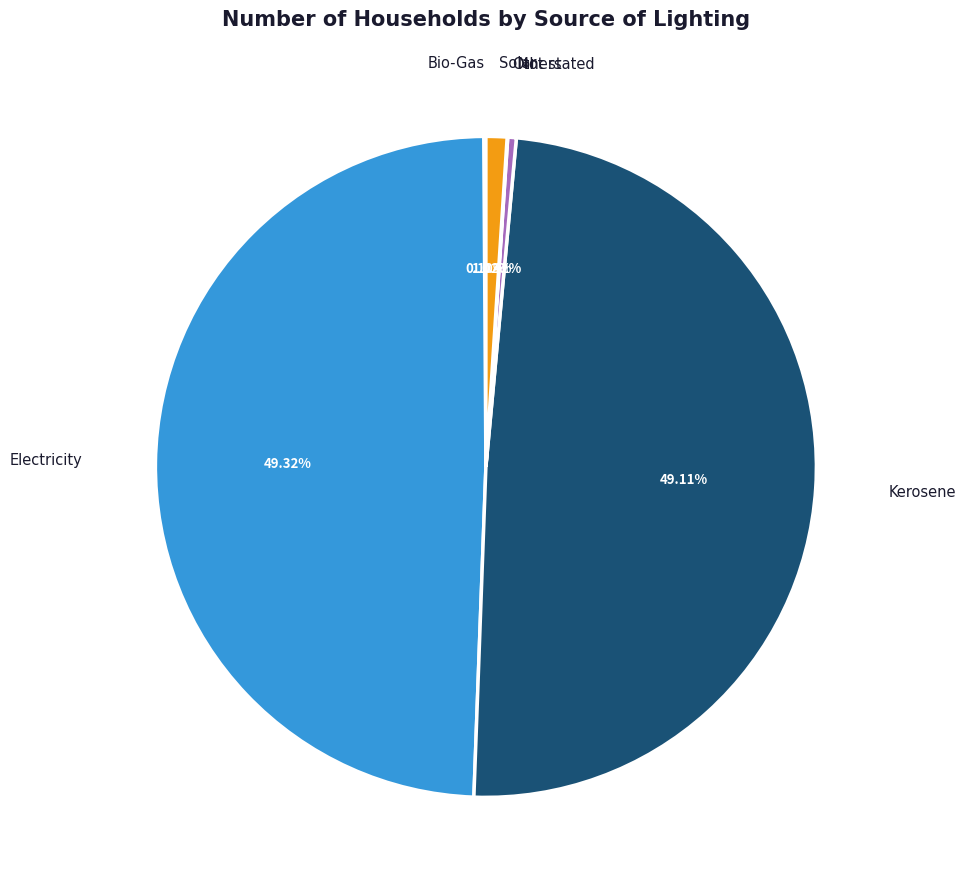

Does any single category account for the majority?

No